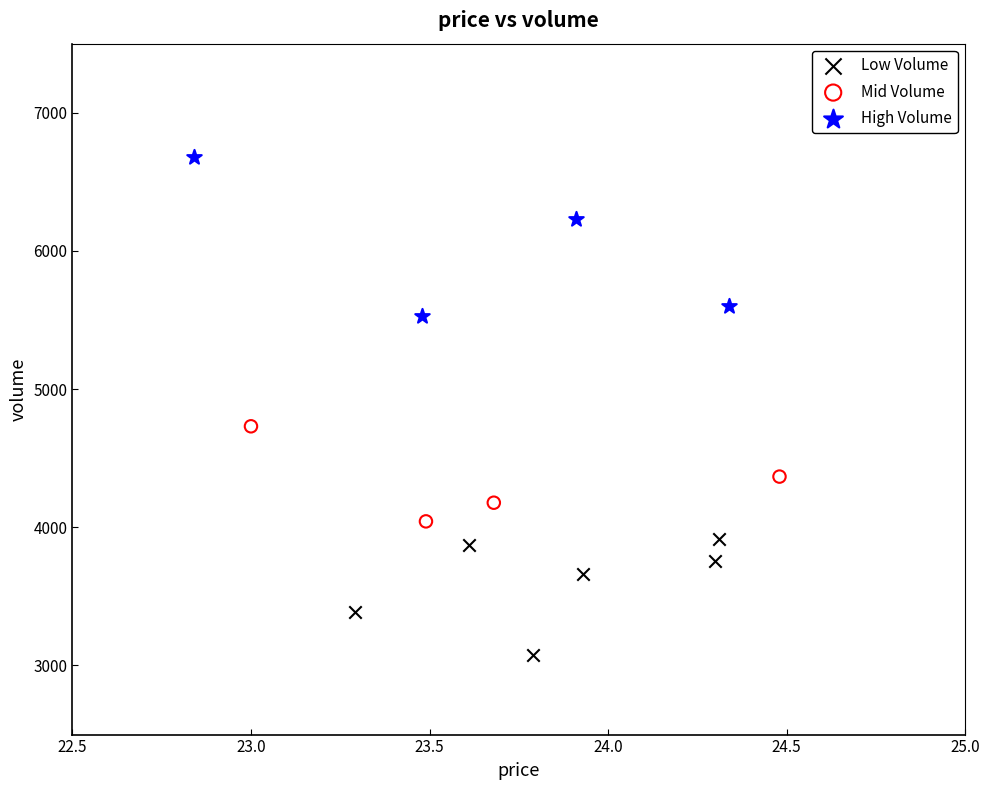

Which series has the widest spread of Y values?

High Volume